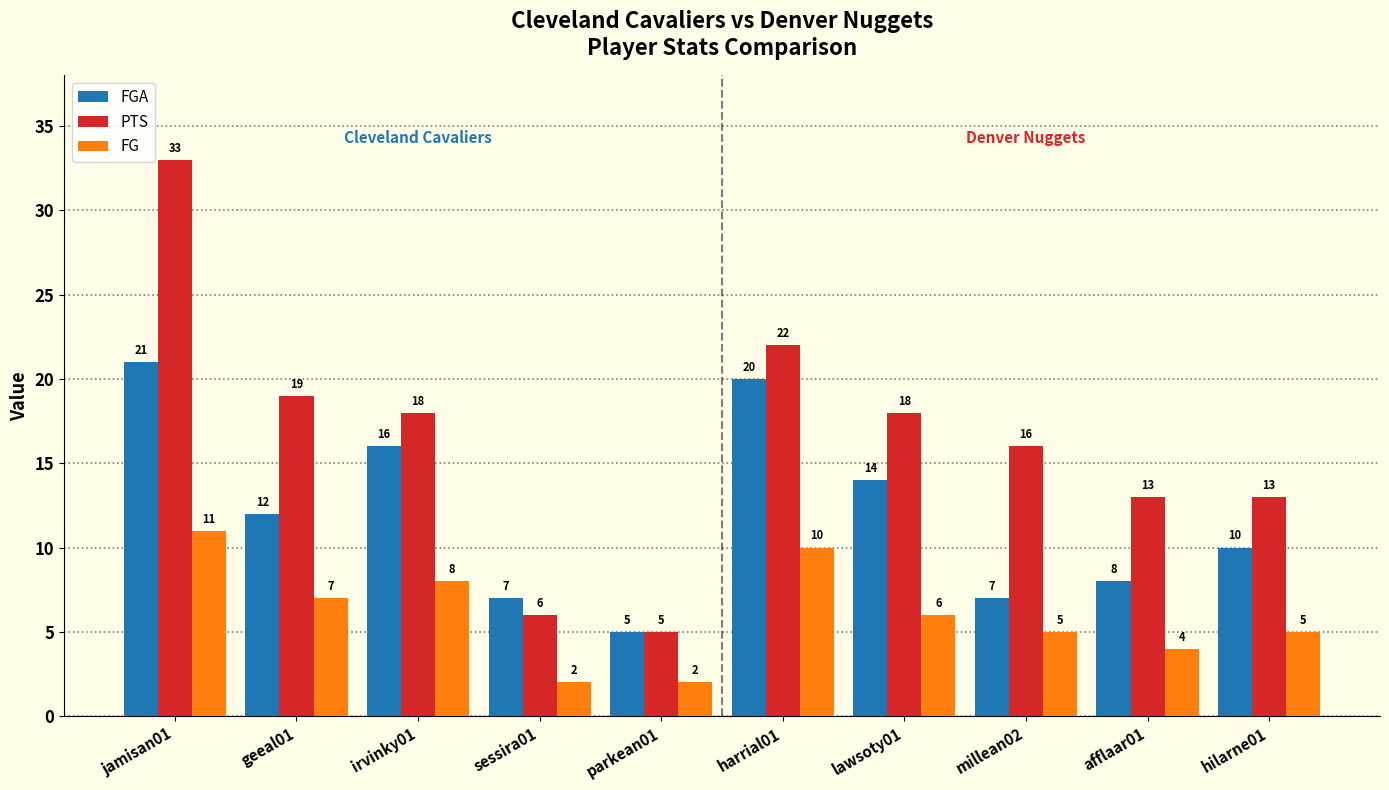

Which series has the largest range (max minus min)?

PTS